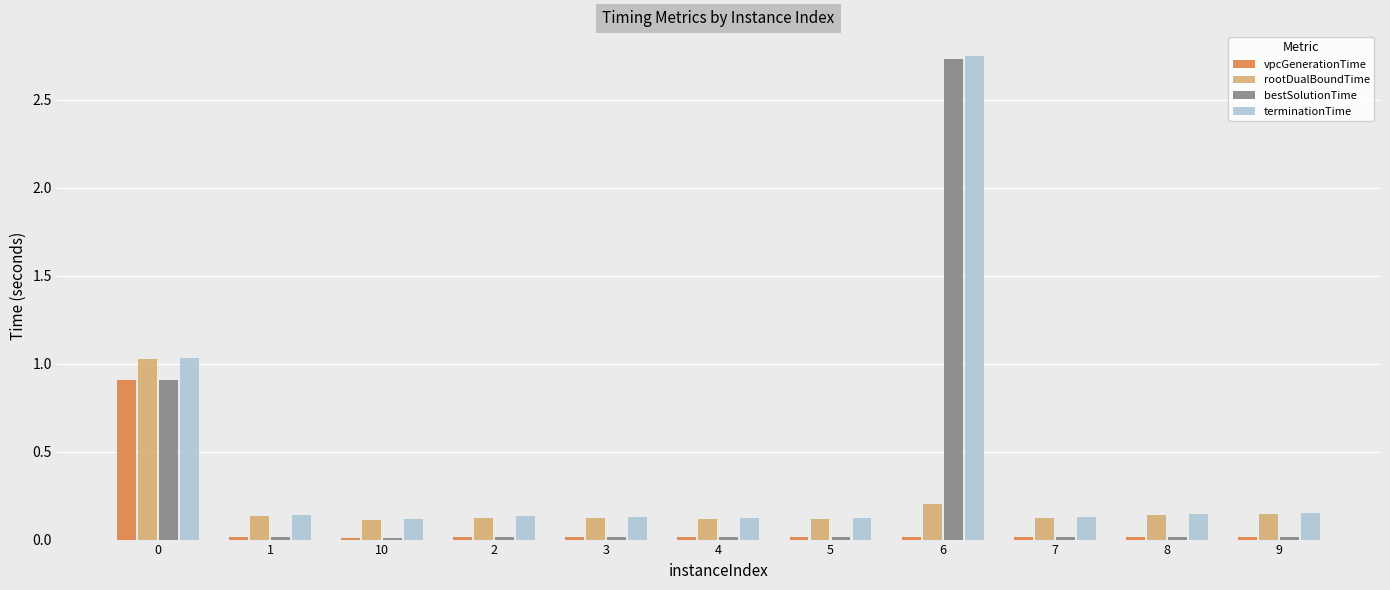

At which category is the sum across all series the highest?

6